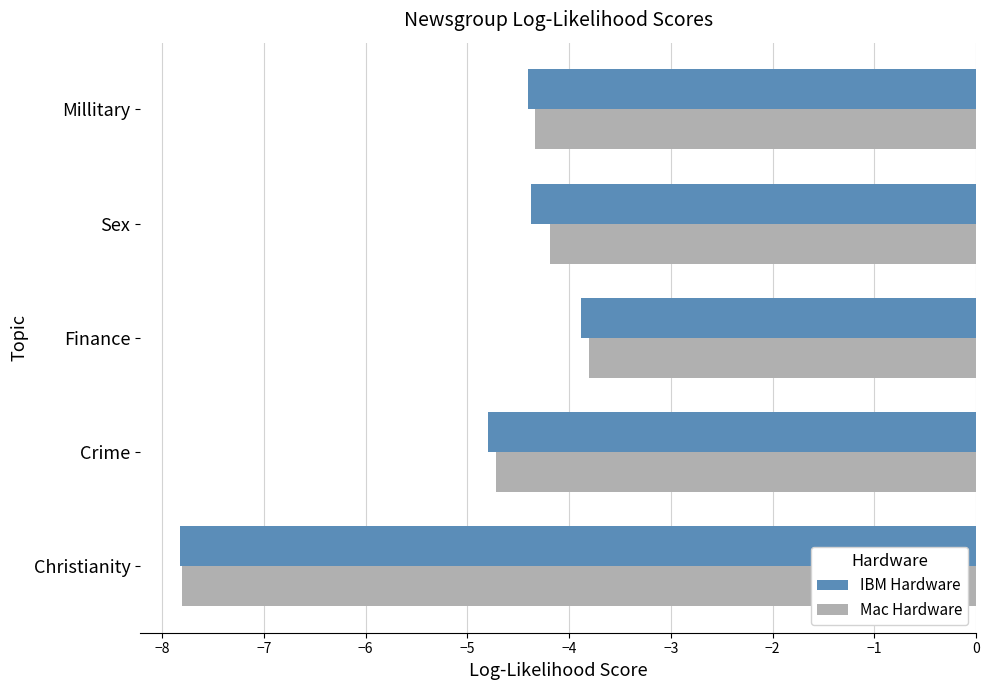

Which series has the widest spread of values?

Mac Hardware